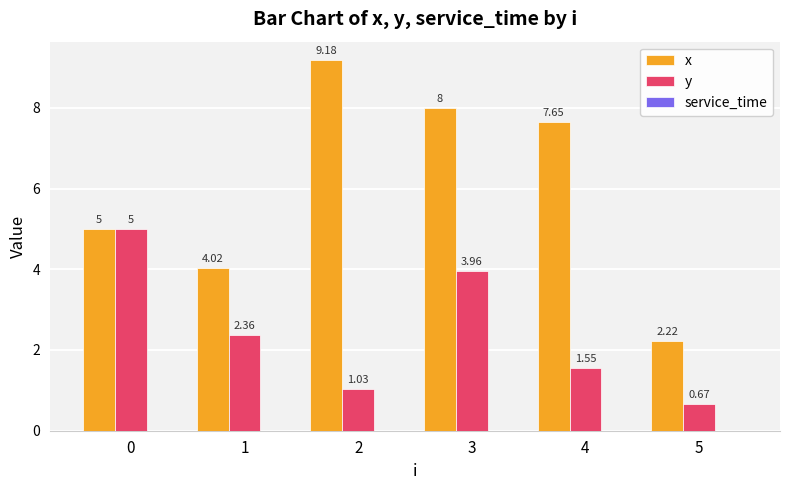

At which category is the sum across all series the highest?

3